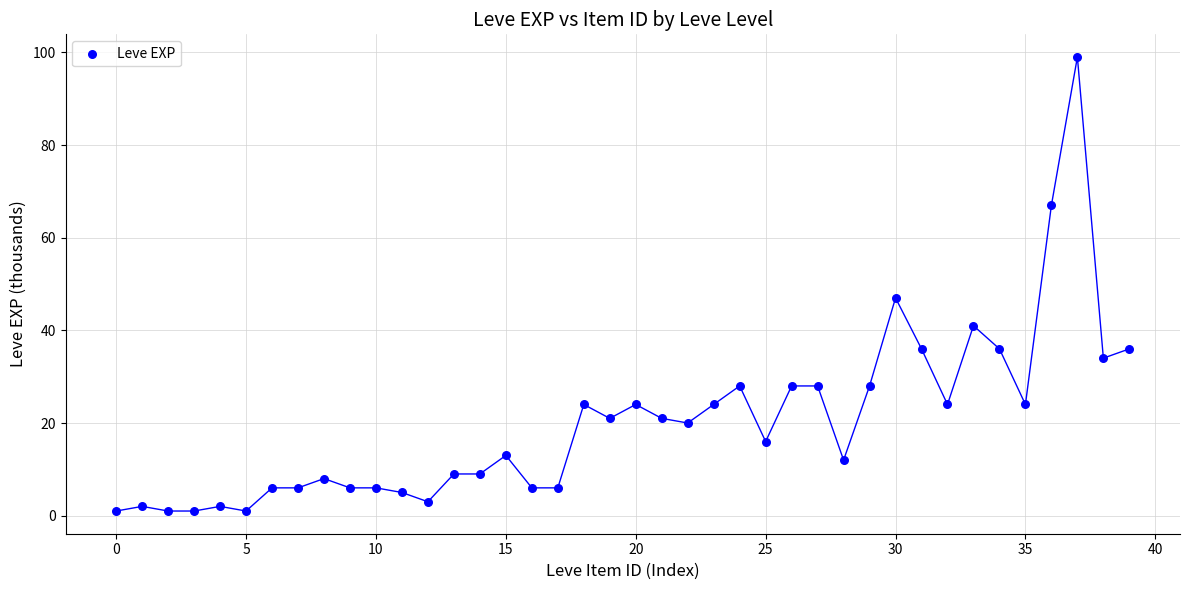

What is the range of Y values (max minus min)?

98